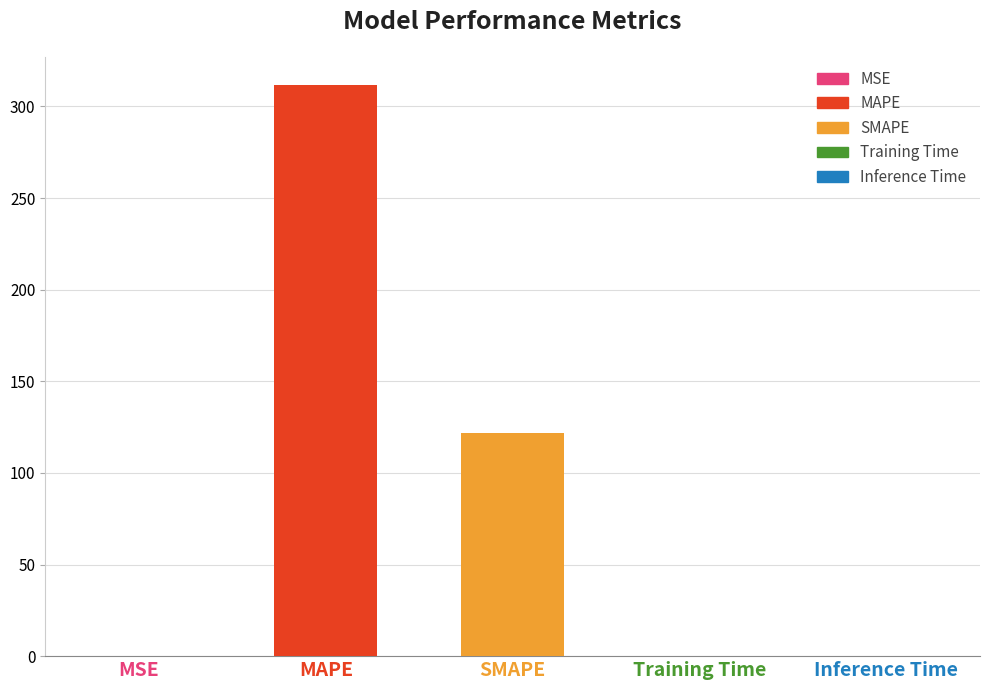

What is the difference between the second highest and second lowest values?

121.7